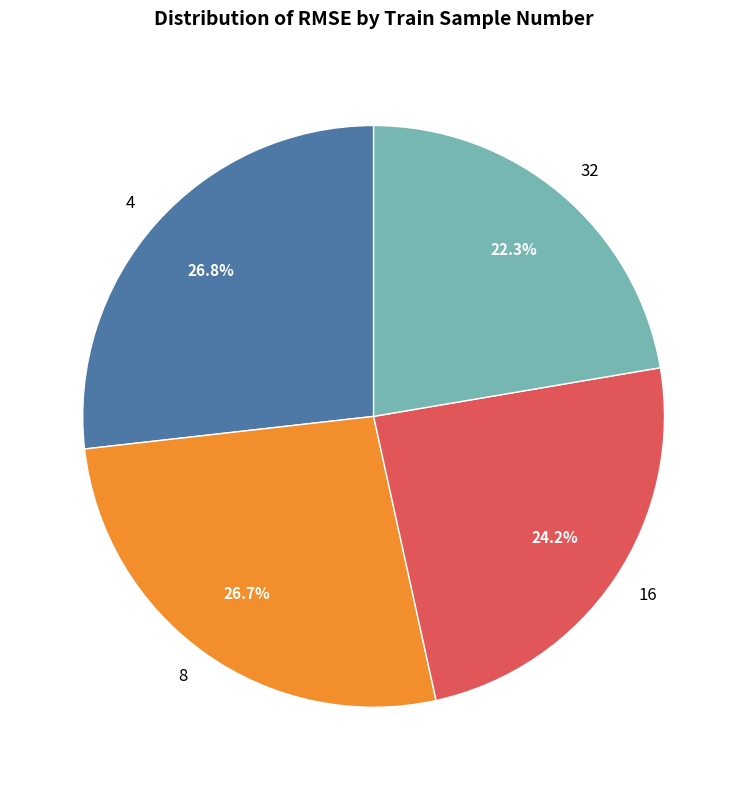

Count the number of slices in the pie.

4